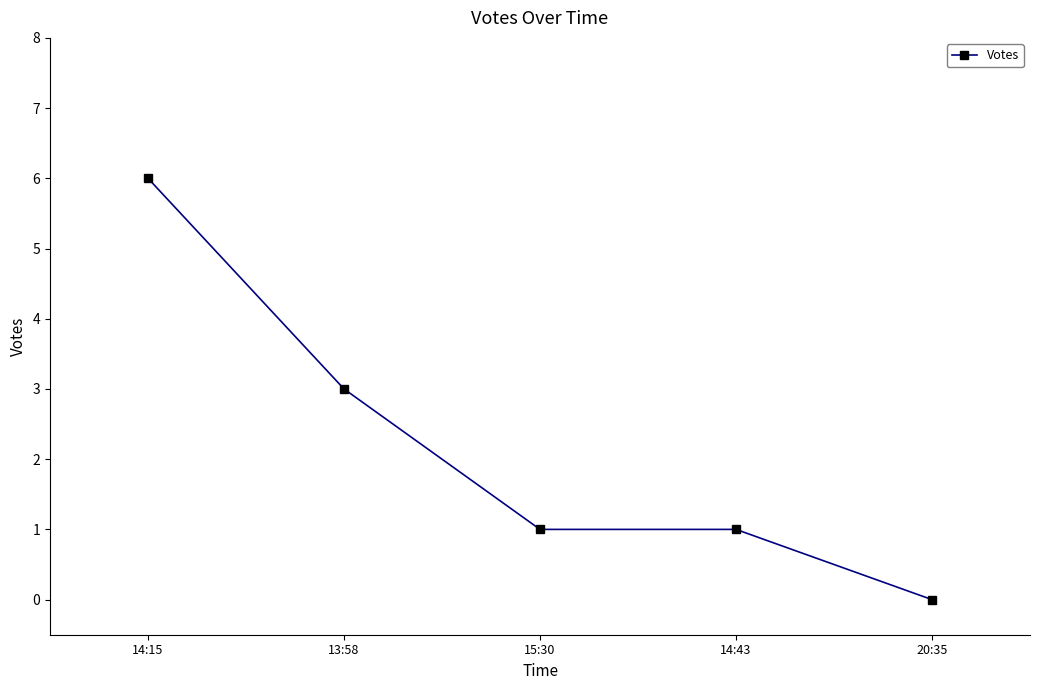

Reading left to right, transcribe all the data shown in this chart.

14:15=6	13:58=3	15:30=1	14:43=1	20:35=0